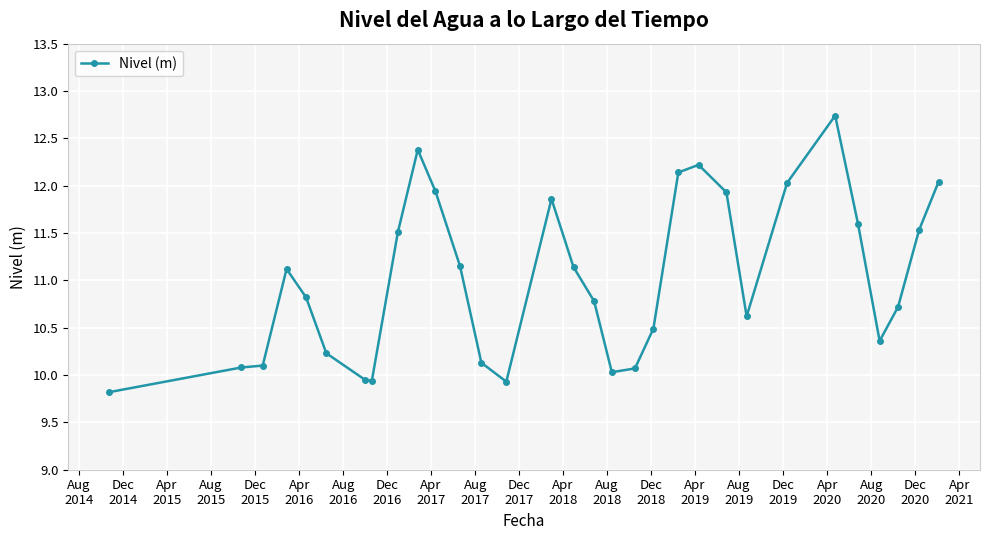

What is the minimum value shown in the chart?

9.8